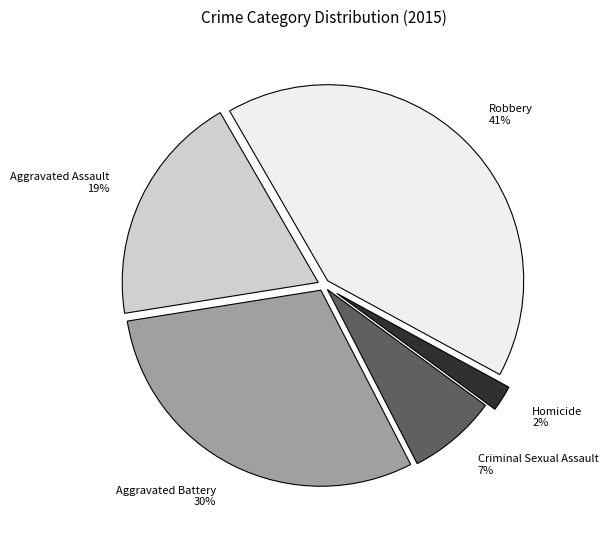

Is there a majority slice in this chart?

No